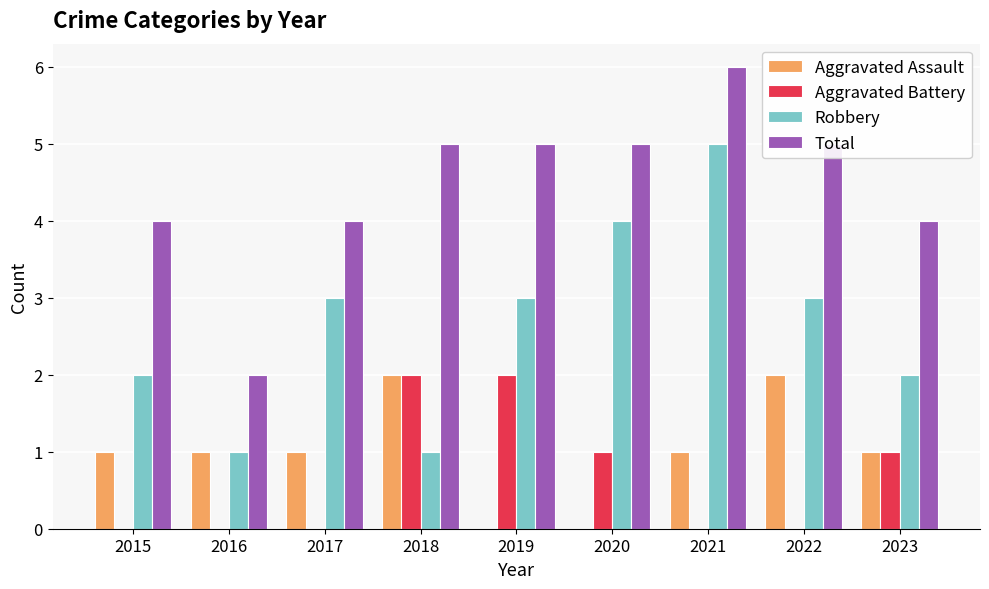

What is the average value of the Aggravated Battery series?

1